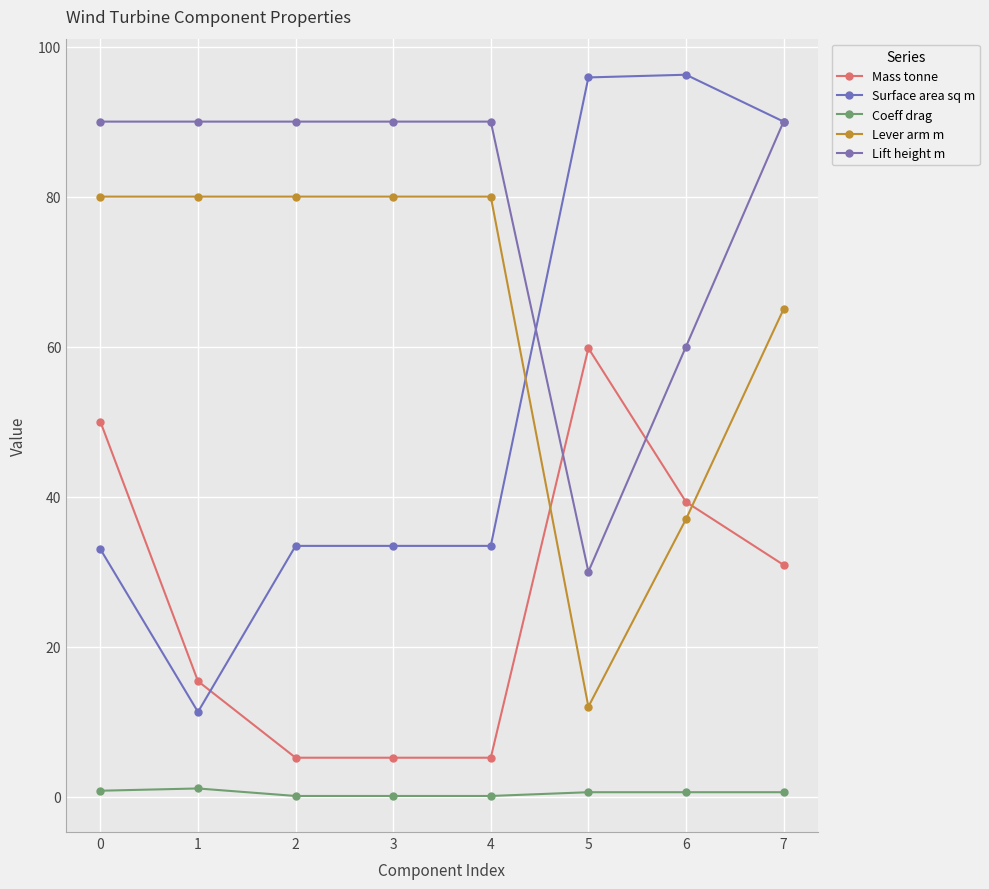

Which series changed the most between 3 and 5?

Lever arm m